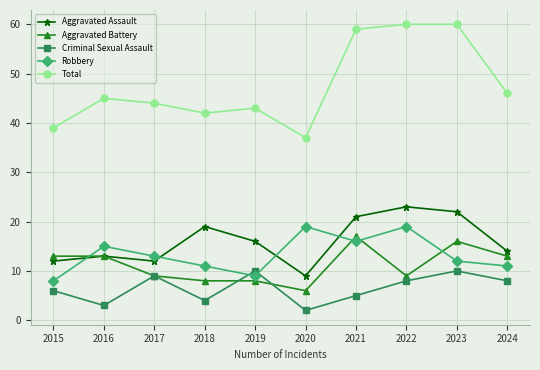

What is the spread (max minus min) of values at 2023?

50